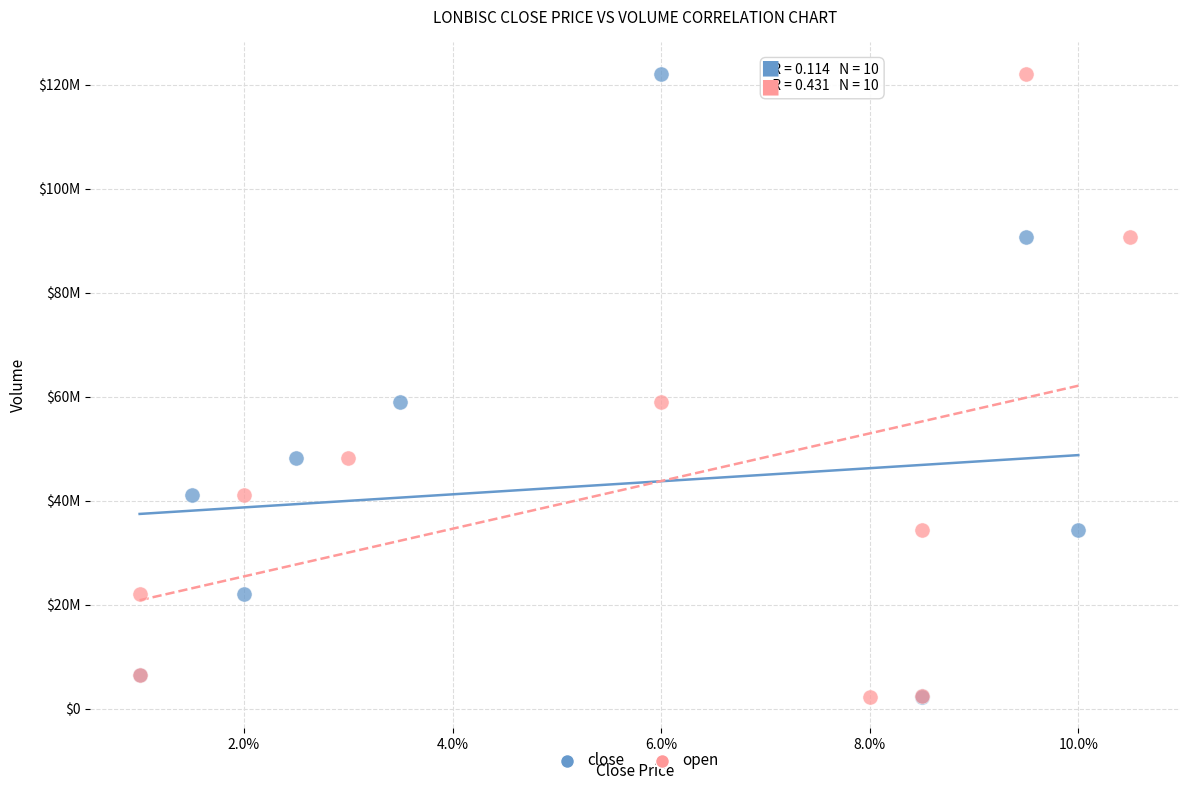

What are all the series names shown in the legend?

close, open